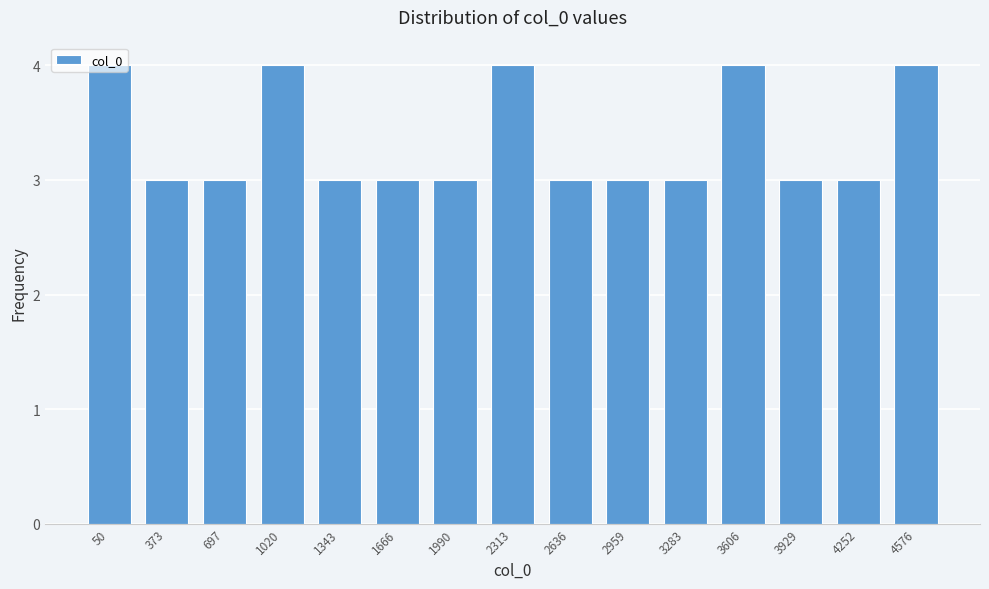

What is the maximum value shown in the chart?

4